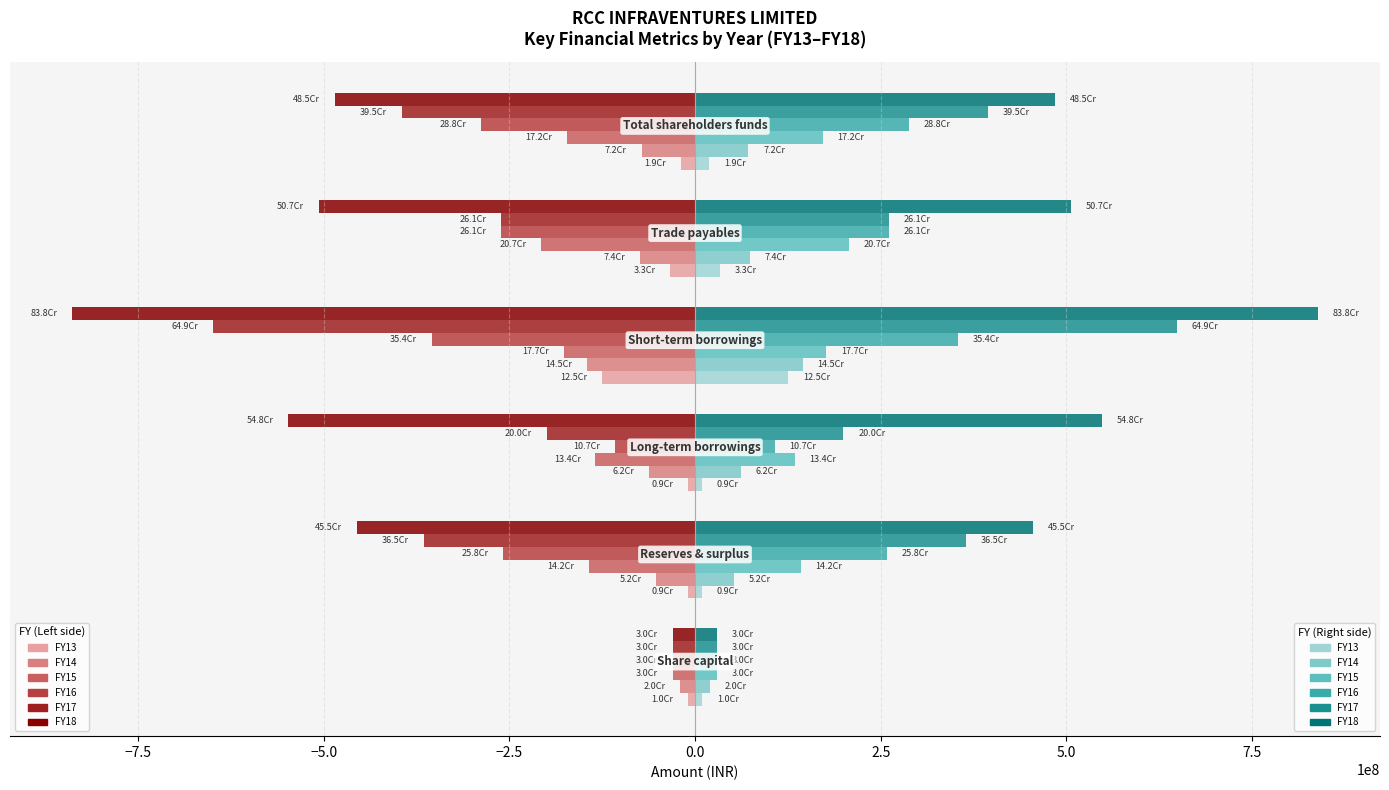

Count the number of categories in the chart.

6